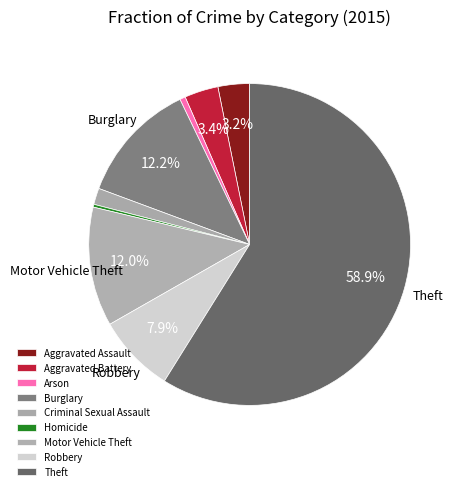

Count the number of slices in the pie.

9